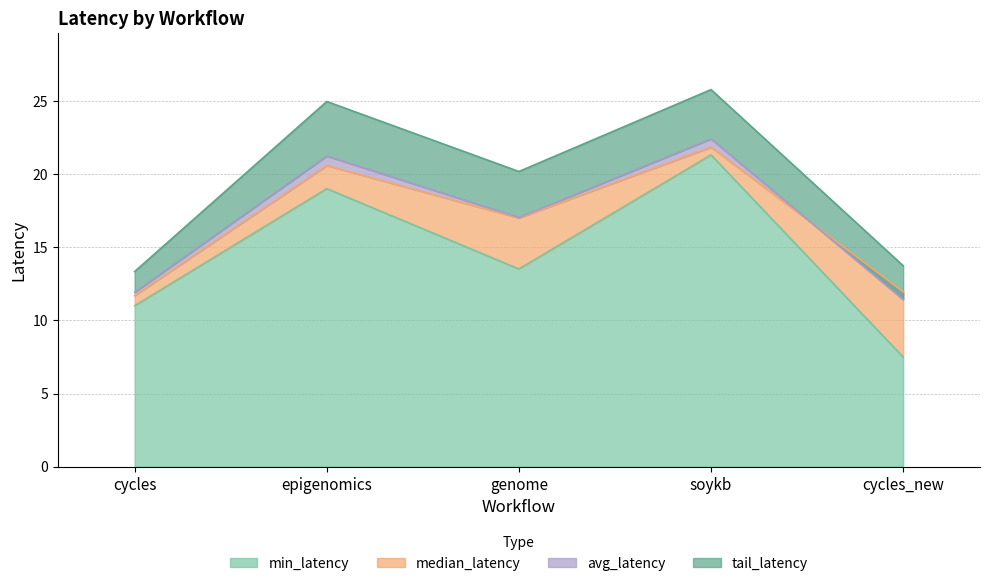

At how many categories does at least one series exceed 14?

3